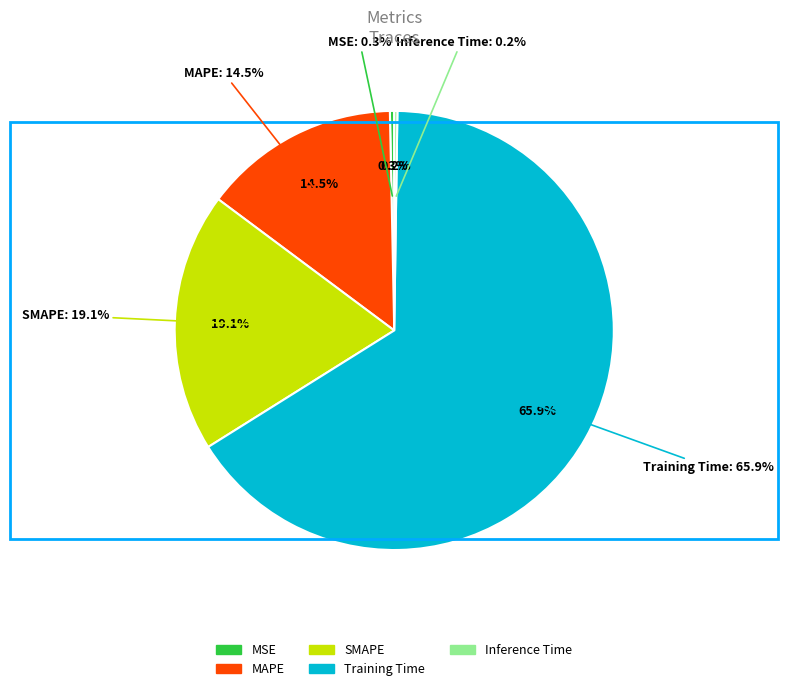

Which category has the biggest portion of the pie?

Training Time